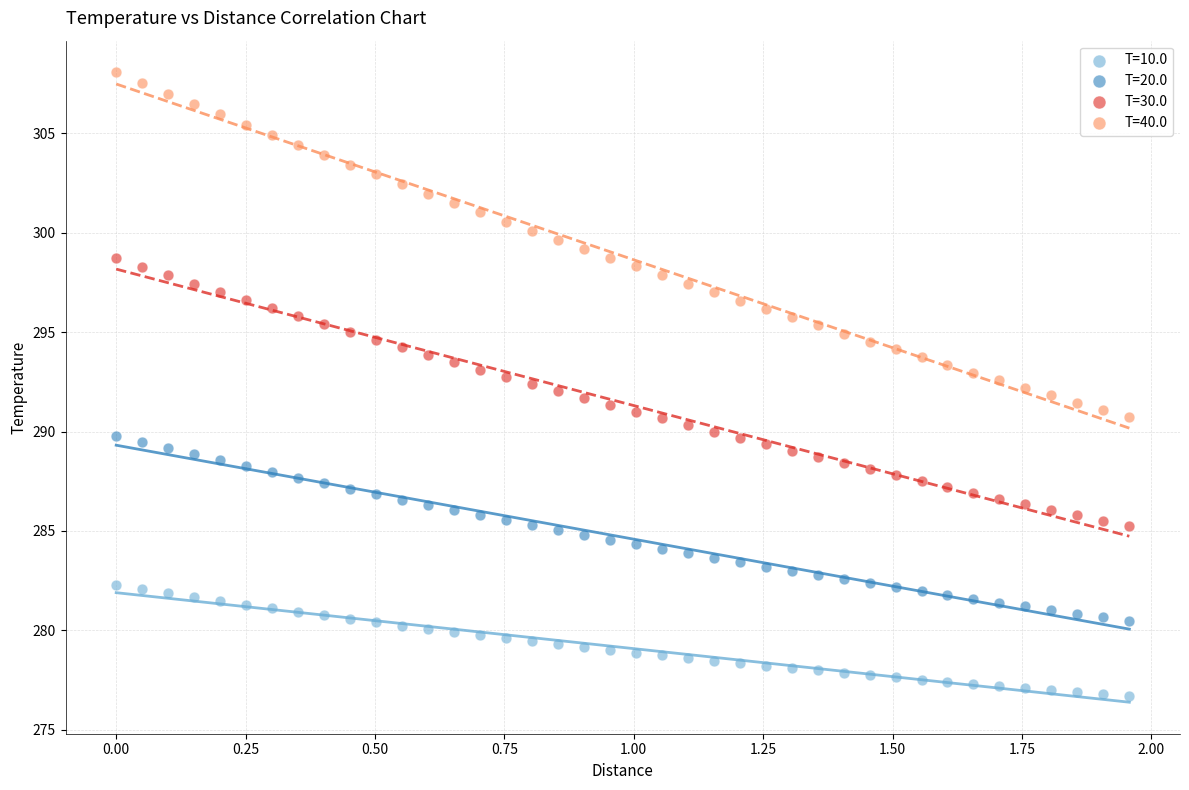

Which series reaches the minimum Y coordinate?

T=10.0